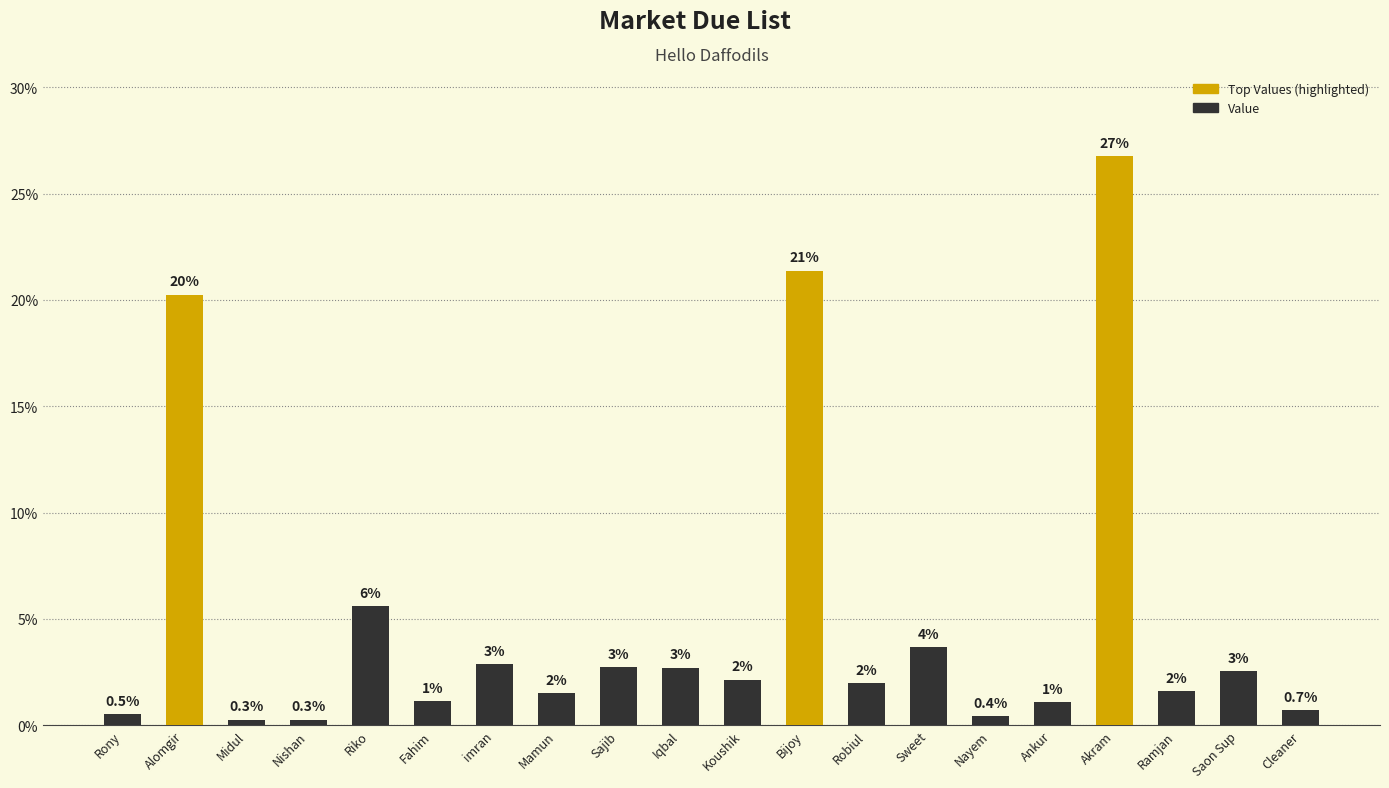

How many bars are there in total?

20